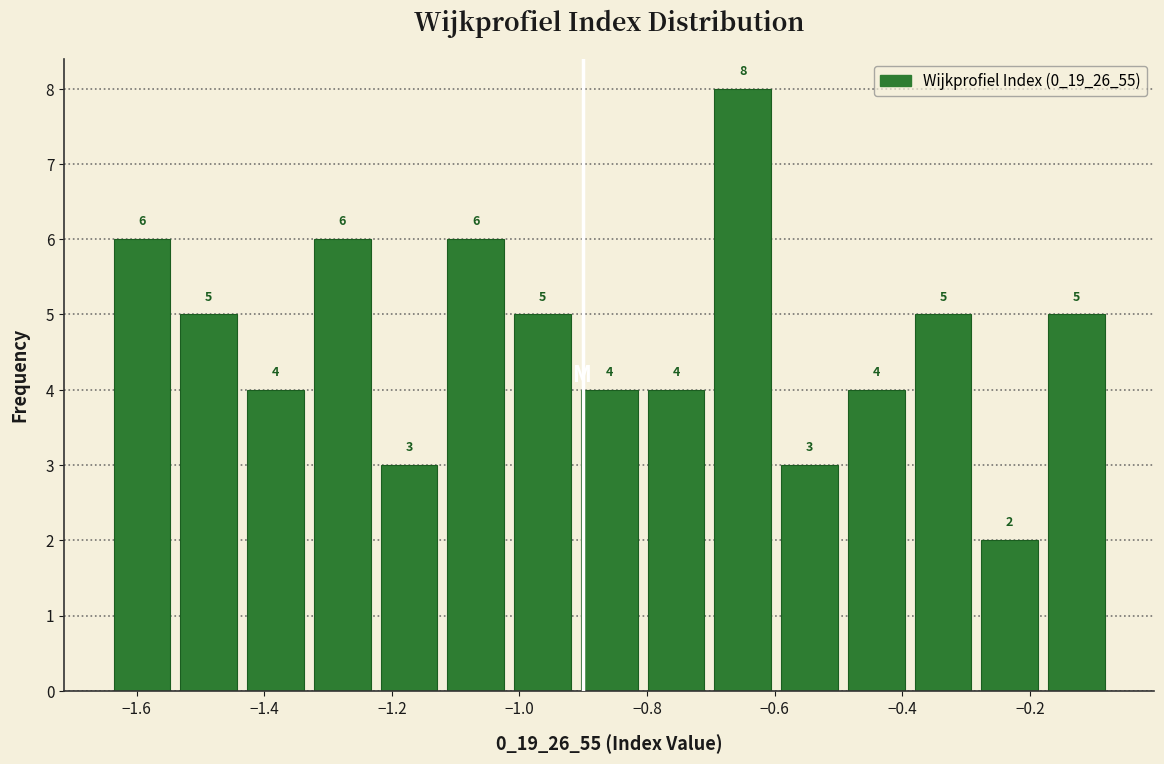

Reading left to right, list every bar in this chart as the range it spans on the x-axis followed by its height. The bar edges are not printed on the chart, so give them approximately, as read against the axis.

-1.64 to -1.54: 6
-1.54 to -1.44: 5
-1.44 to -1.34: 4
-1.34 to -1.22: 6
-1.22 to -1.12: 3
-1.12 to -1.02: 6
-1.02 to -0.92: 5
-0.92 to -0.80: 4
-0.80 to -0.70: 4
-0.70 to -0.60: 8
-0.60 to -0.50: 3
-0.50 to -0.38: 4
-0.38 to -0.28: 5
-0.28 to -0.18: 2
-0.18 to -0.08: 5